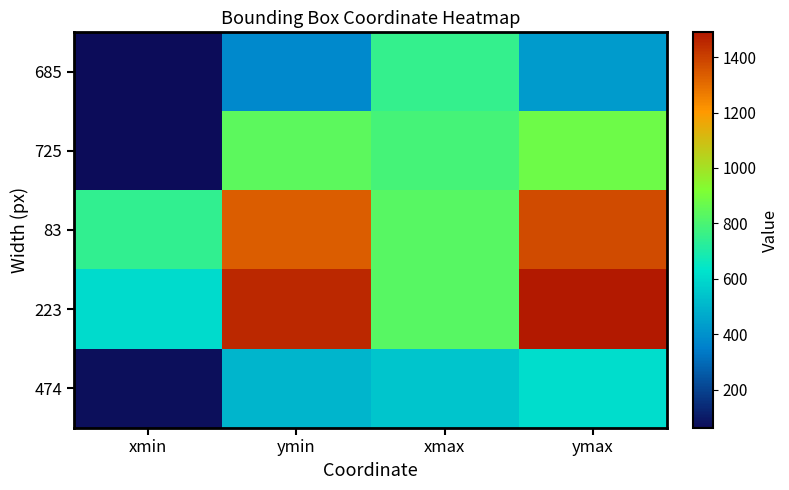

What is the smallest value displayed?

64